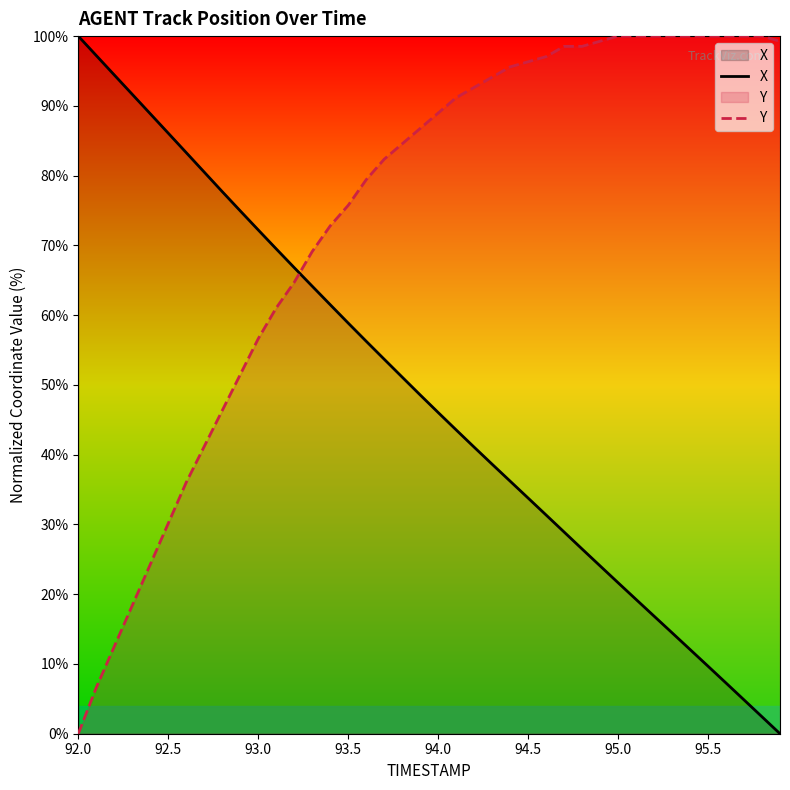

How many distinct data groups are displayed?

2